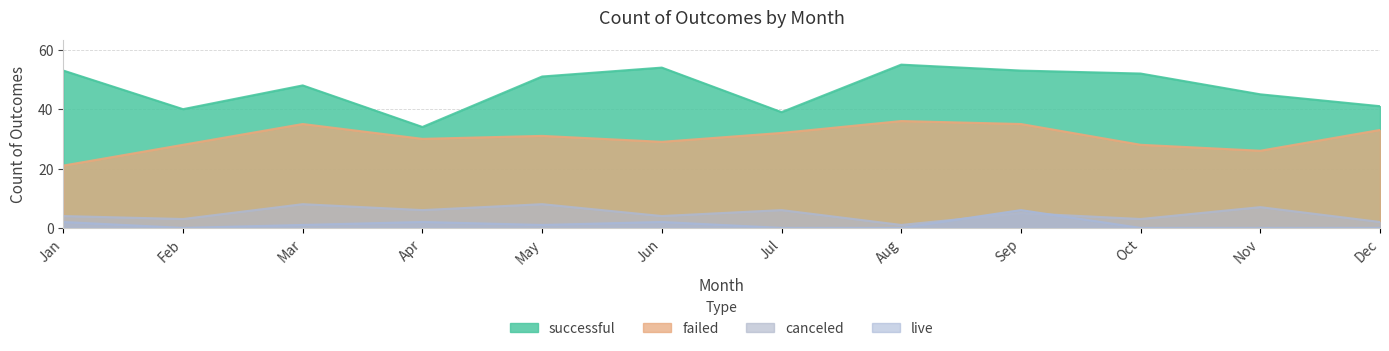

What is the difference between the live values at Jan and Aug?

2